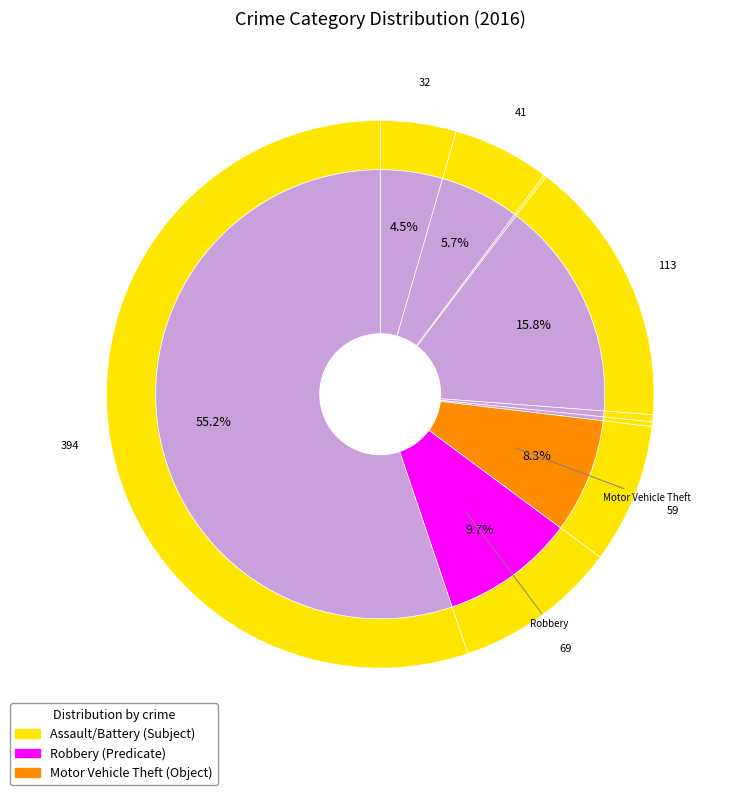

Does Theft represent more than half of the total?

Yes